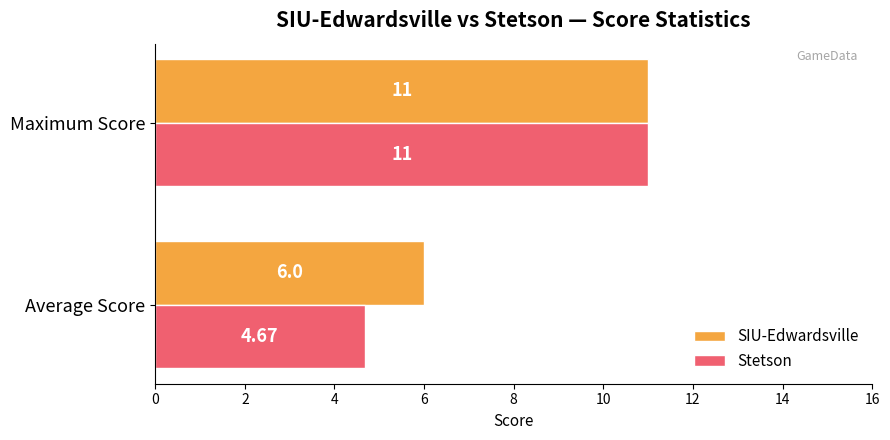

Rank the series at Average Score from highest to lowest value.

SIU-Edwardsville, Stetson